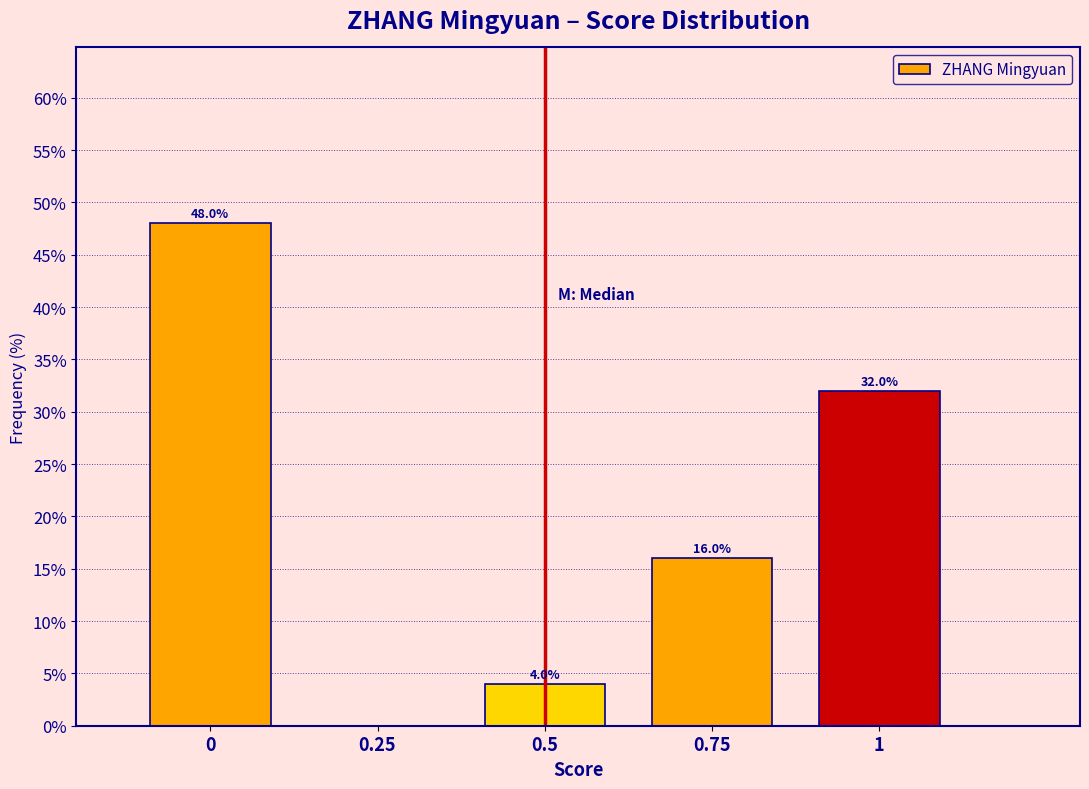

Reading left to right, what are all the values shown in this chart?

0=48	0.25=0	0.5=4	0.75=16	1=32